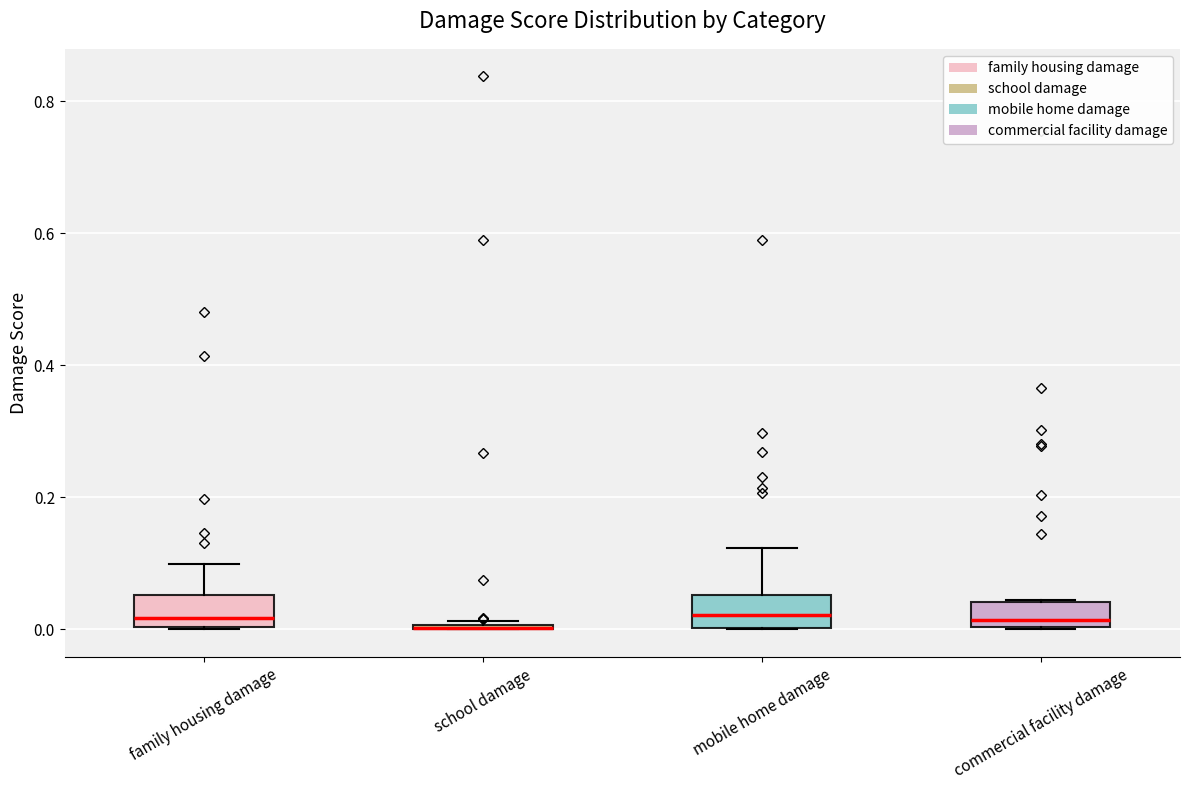

Reading left to right, transcribe this box plot: for each box, give where its median line is, the range the box spans, and where its two whiskers end, as read against the y-axis. The values are not printed on the chart, so give them approximately, as read against the axis.

family housing damage: median 0.02, box 0.00 to 0.06, whiskers 0.00 to 0.10
school damage: box collapsed to a line at 0.00, whiskers 0.00 to 0.02
mobile home damage: median 0.02, box 0.00 to 0.06, whiskers 0.00 to 0.12
commercial facility damage: median 0.02, box 0.00 to 0.04, whiskers 0.00 to 0.04